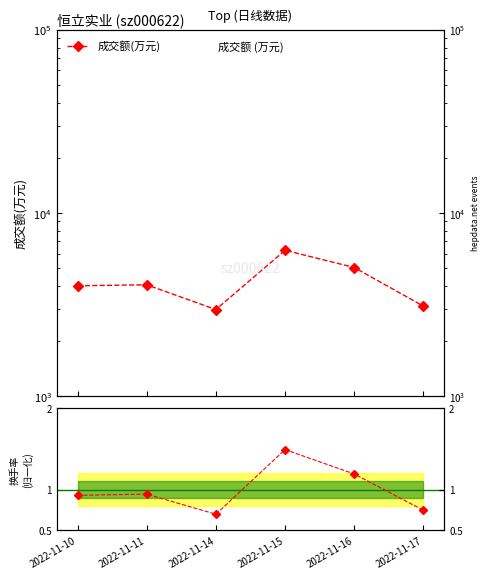

Reading right to left, list all the values displayed in this chart.

成交额(万元): 2022-11-17=3095.0	2022-11-16=5031.0	2022-11-15=6250.0	2022-11-14=2966.0	2022-11-11=4050.0	2022-11-10=3999.0
换手率 / mean: 2022-11-17=0.7	2022-11-16=1.2	2022-11-15=1.5	2022-11-14=0.7	2022-11-11=0.9	2022-11-10=0.9